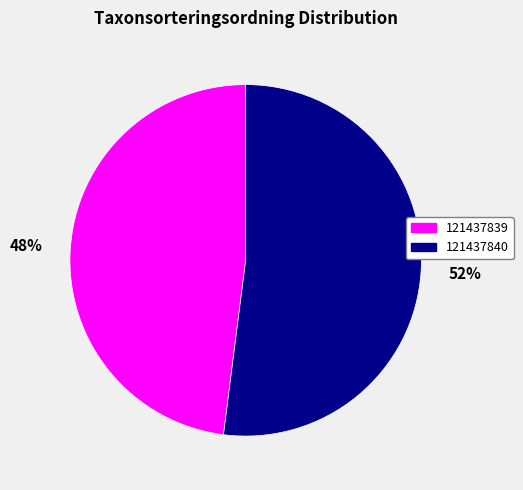

Rank the categories by value from lowest to highest.

121437839, 121437840